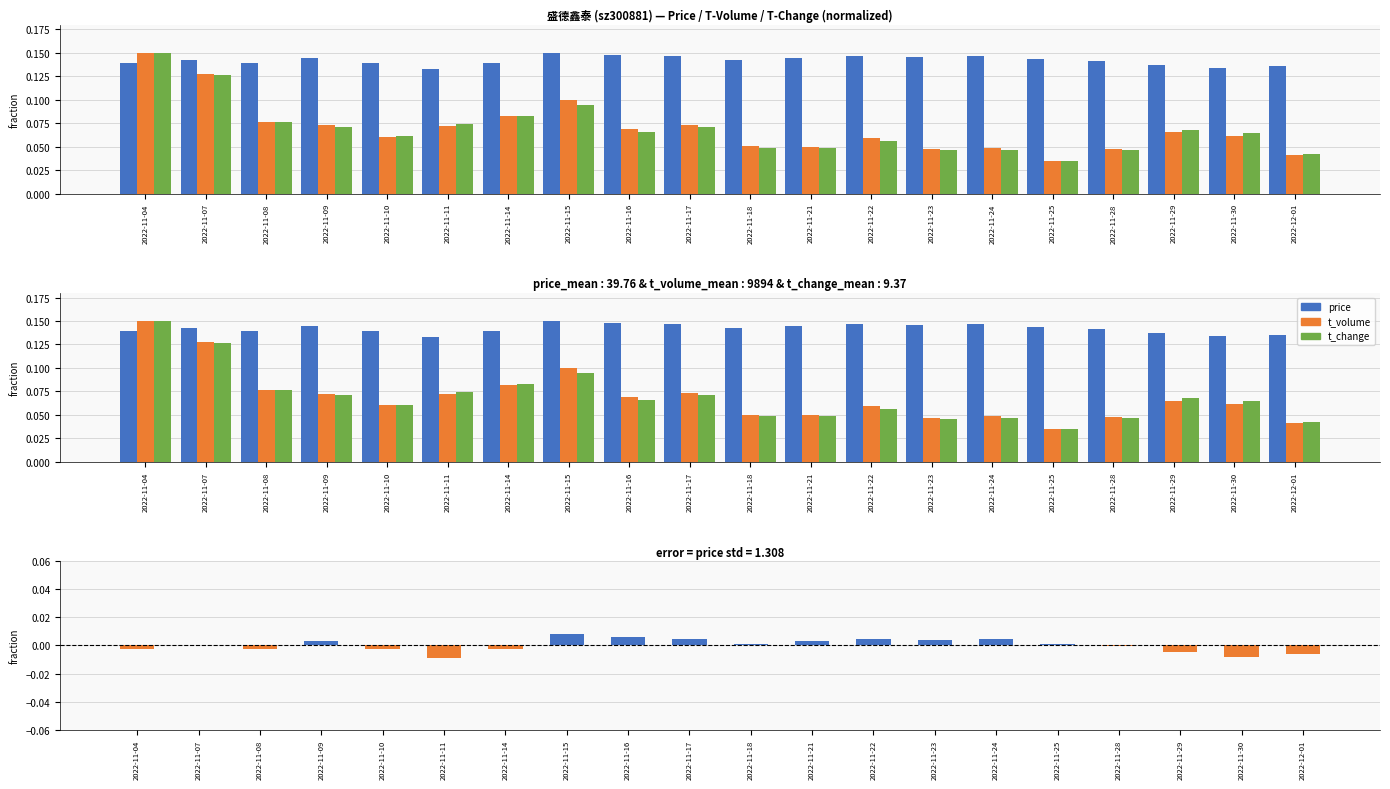

What position from the left is 2022-11-23?

14